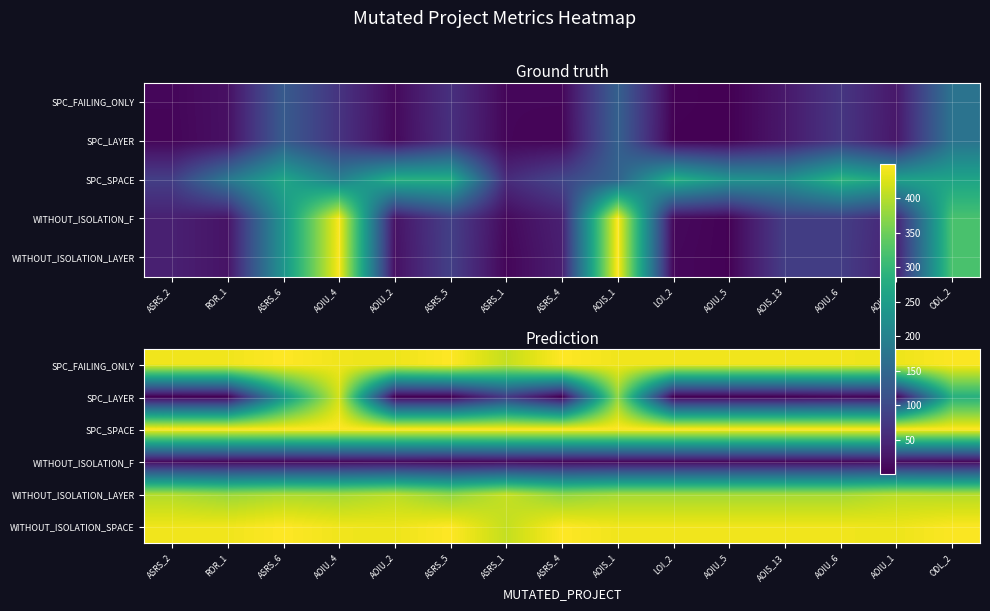

Is it true that WITHOUT_ISOLATION_SPACE equals 439 at AOIU_6?

True